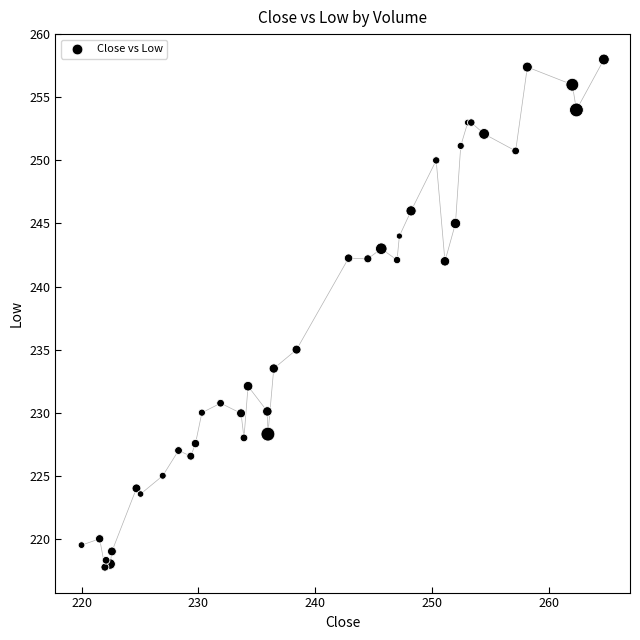

What Y value in the scatter plot is closest to 237?

235.0